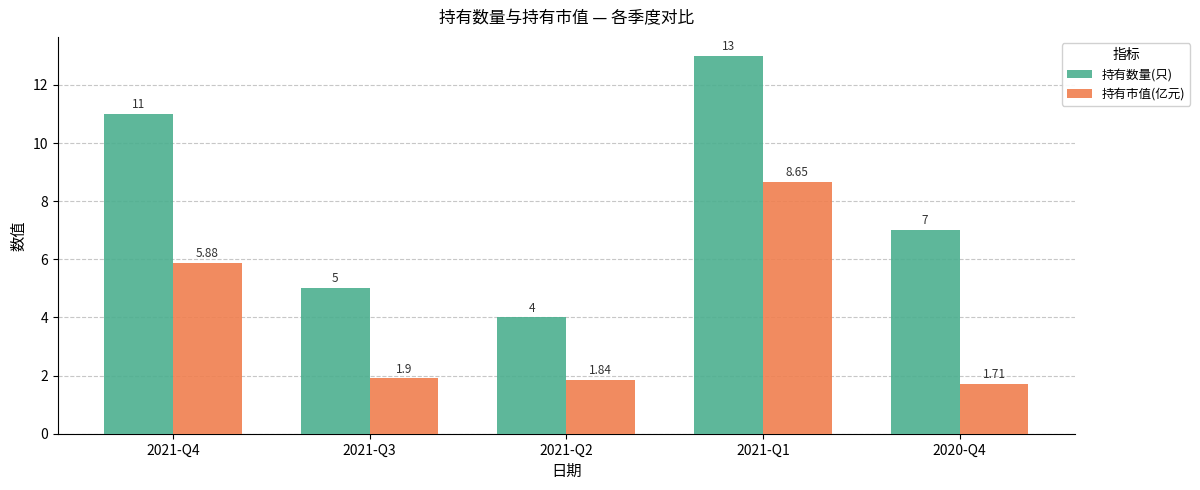

The 持有数量(只) series shows 4.0 at 2021-Q2. True or false?

True